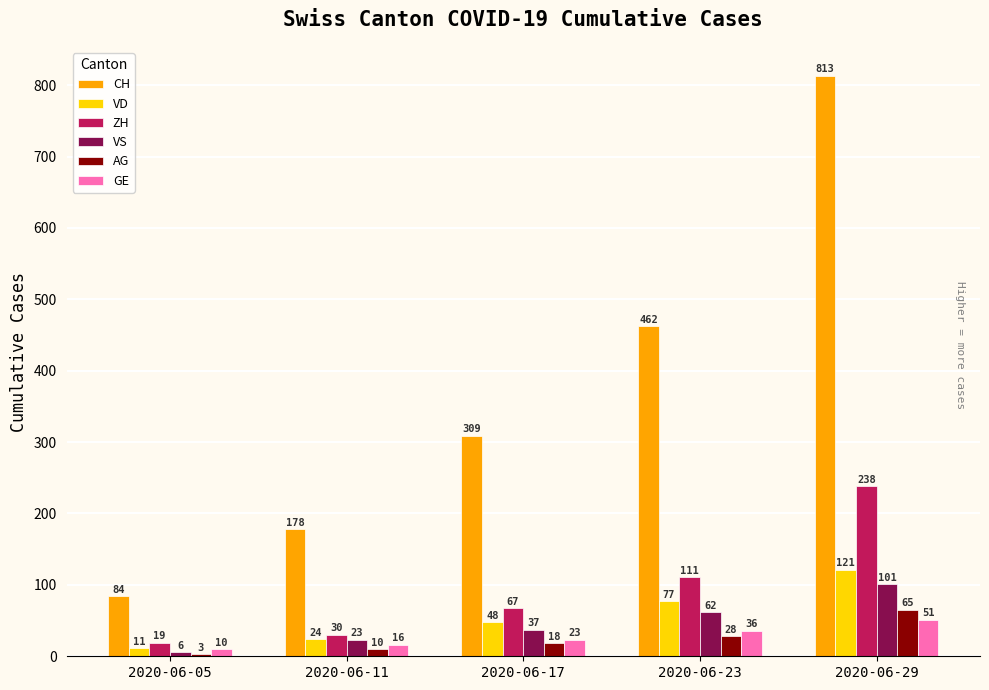

At which label is CH closest to 448?

2020-06-23